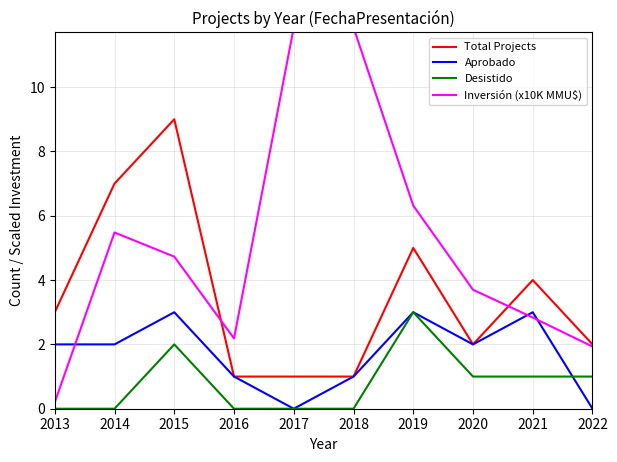

The Aprobado series shows 1 at 2020. True or false?

False